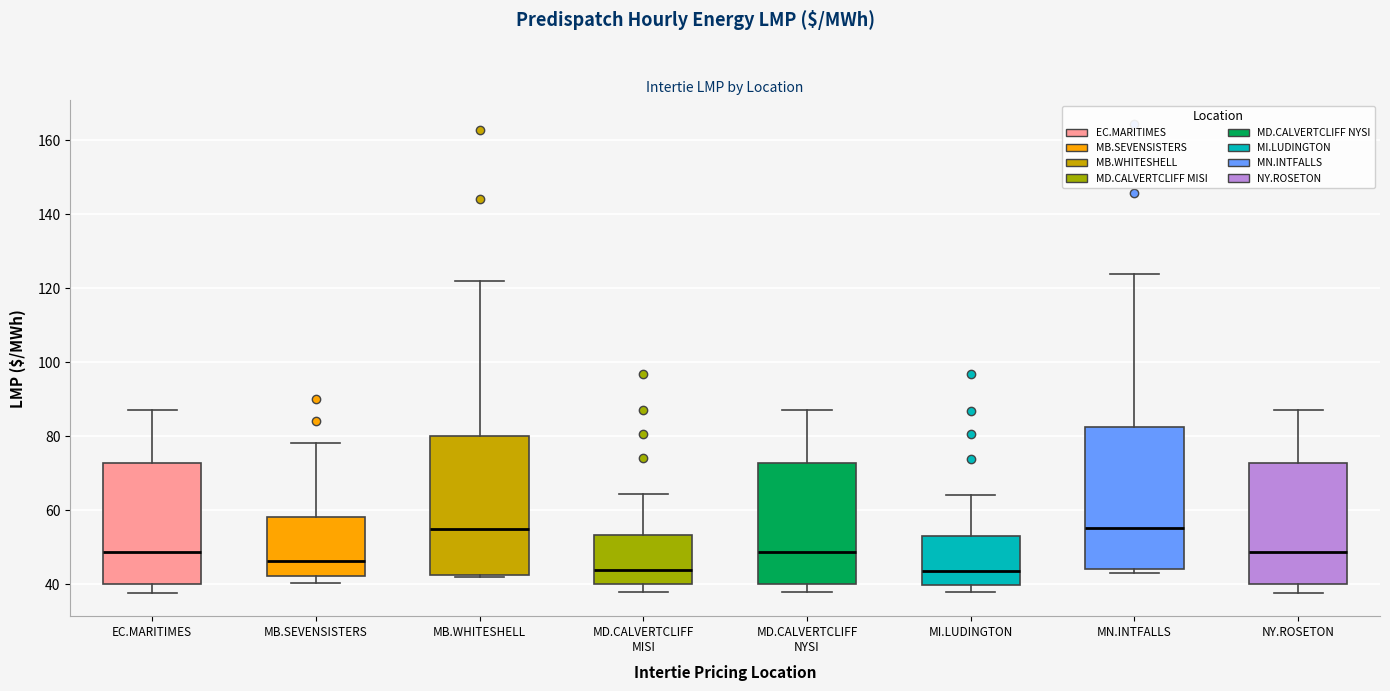

Reading left to right, transcribe this box plot: for each box, give where its median line is, the range the box spans, and where its two whiskers end, as read against the y-axis. The values are not printed on the chart, so give them approximately, as read against the axis.

EC.MARITIMES: median 48, box 40 to 72, whiskers 38 to 88
MB.SEVENSISTERS: median 46, box 42 to 58, whiskers 40 to 78
MB.WHITESHELL: median 54, box 42 to 80, whiskers 42 (just below the box's lower edge) to 122
MD.CALVERTCLIFF MISI: median 44, box 40 to 54, whiskers 38 to 64
MD.CALVERTCLIFF NYSI: median 48, box 40 to 72, whiskers 38 to 88
MI.LUDINGTON: median 44, box 40 to 54, whiskers 38 to 64
MN.INTFALLS: median 56, box 44 to 82, whiskers 42 to 124
NY.ROSETON: median 48, box 40 to 72, whiskers 38 to 88